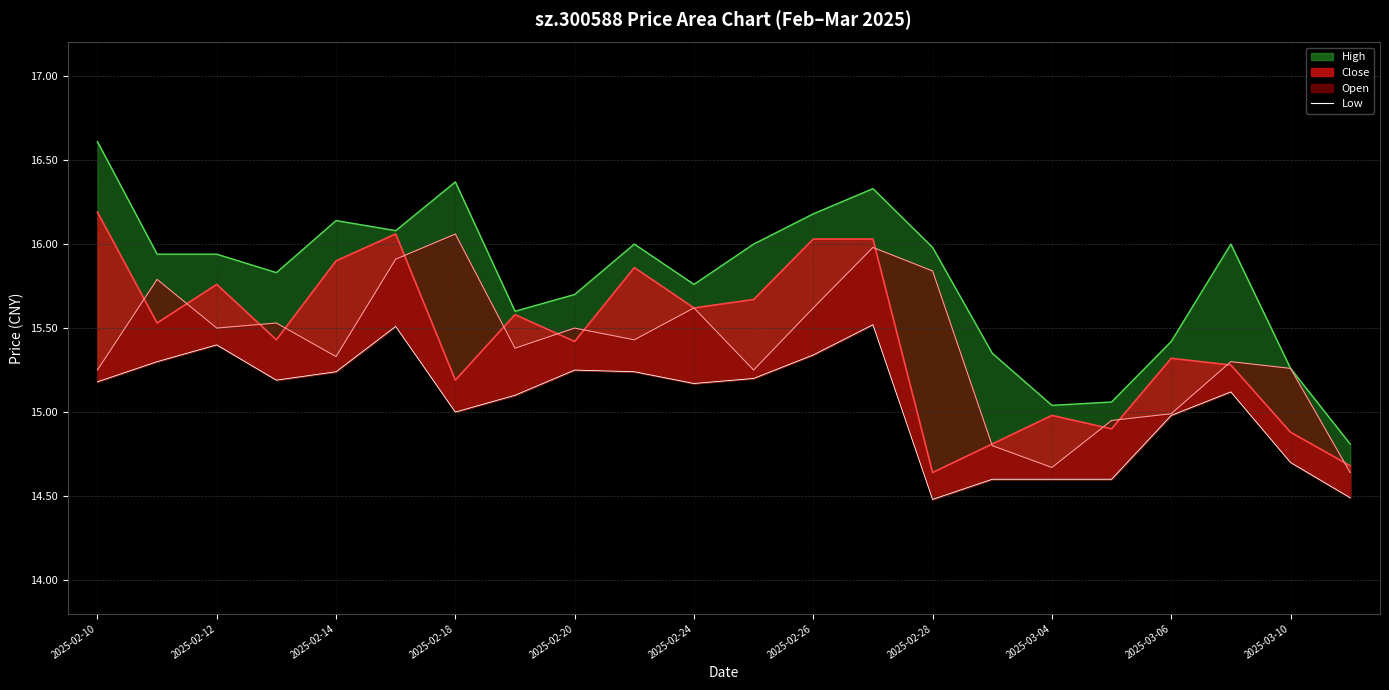

Rank the series by their maximum value, from highest to lowest.

high_line, close_line, open_line, low_line